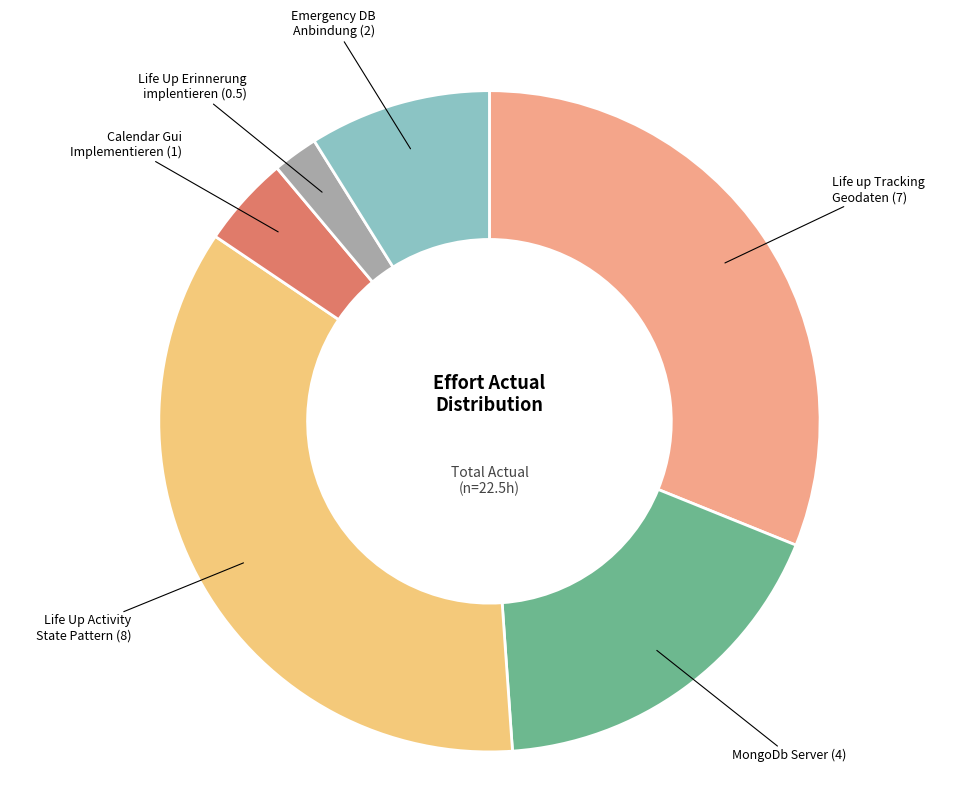

How many segments does this pie chart have?

6